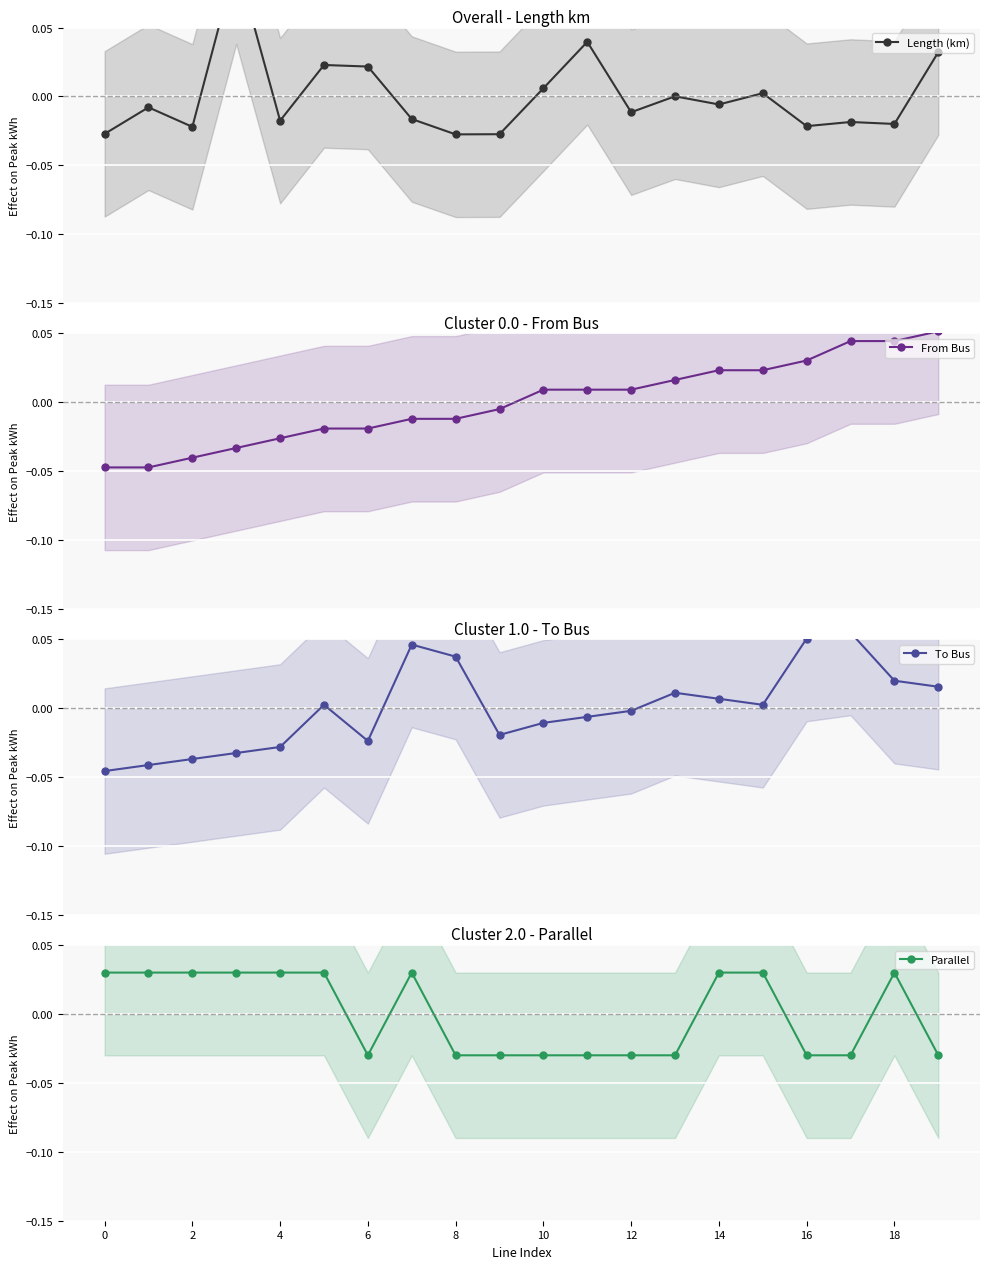

What are all the series names shown in the legend?

Length (km), From Bus, To Bus, Parallel